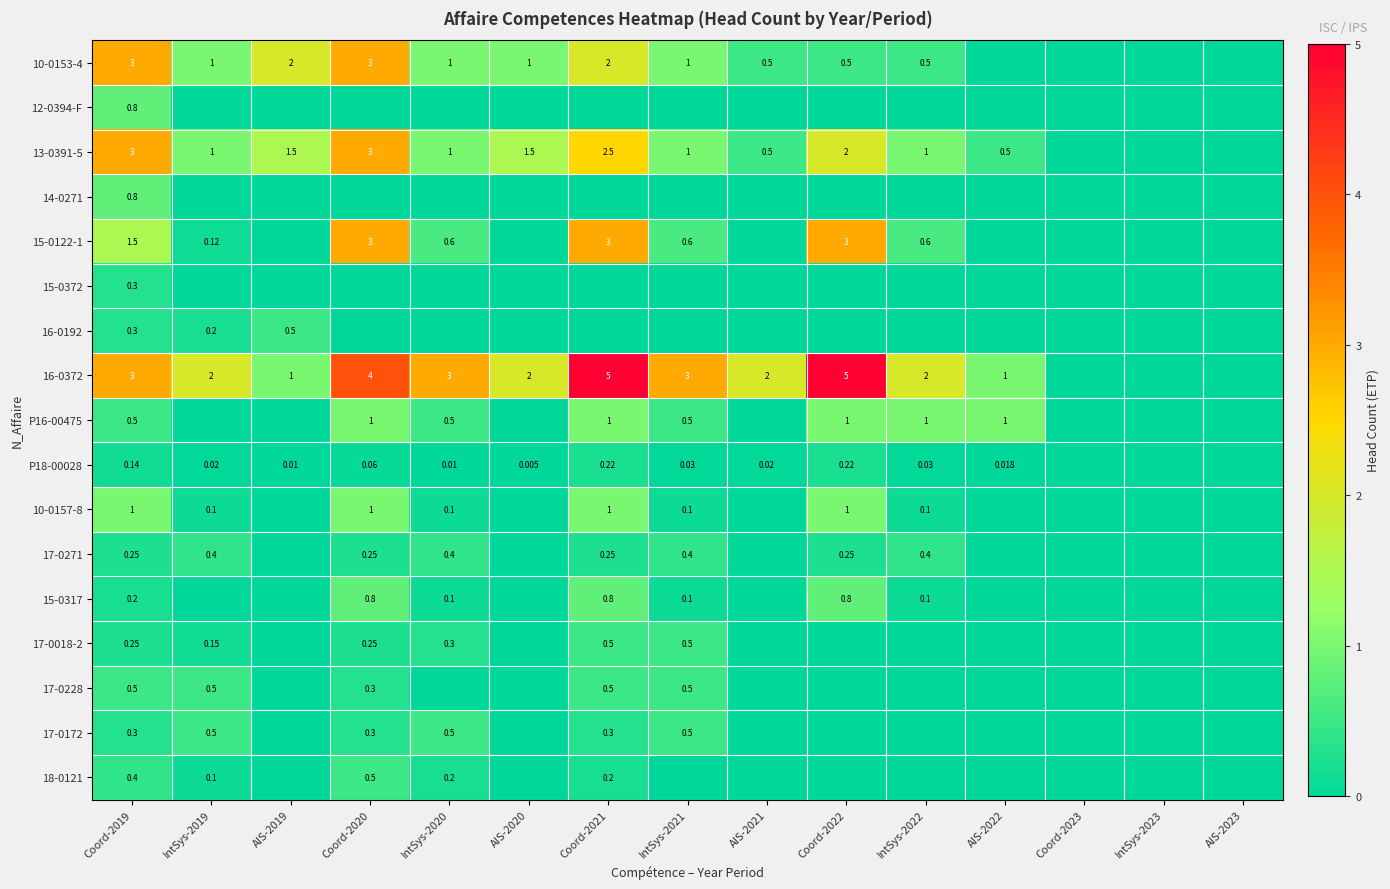

The value of P18-00028 at IntSys-2019 is 0.0. True or false?

False